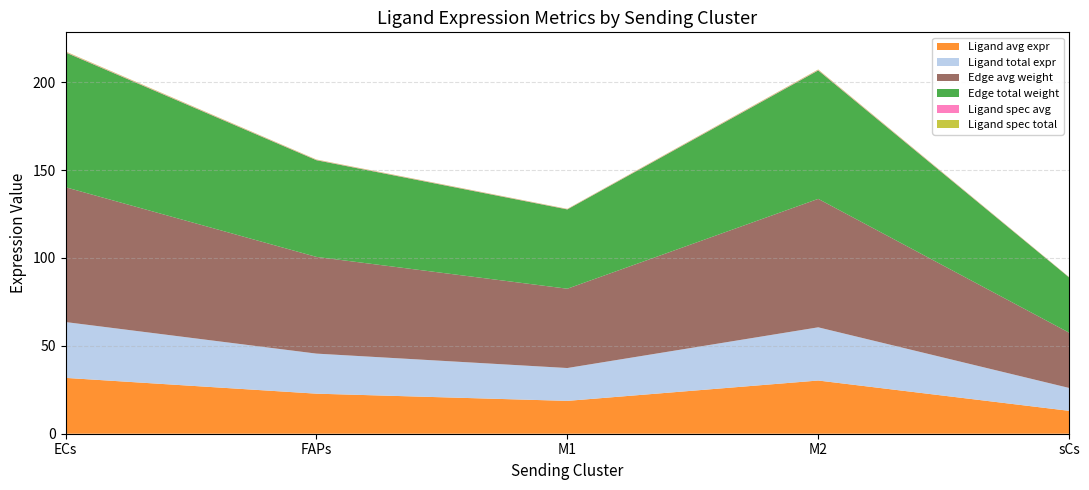

Reading left to right, transcribe all the data shown in this chart.

Ligand average expression value: 31.8	22.8	18.7	30.3	13.0
Ligand total expression value: 31.8	22.8	18.7	30.3	13.0
Edge average expression weight: 76.7	55.0	45.1	73.1	31.4
Edge total expression weight: 76.7	55.0	45.1	73.1	31.4
Ligand derived specificity of average expression value: 0.3	0.2	0.2	0.3	0.1
Ligand derived specificity of total expression value: 0.3	0.2	0.2	0.3	0.1